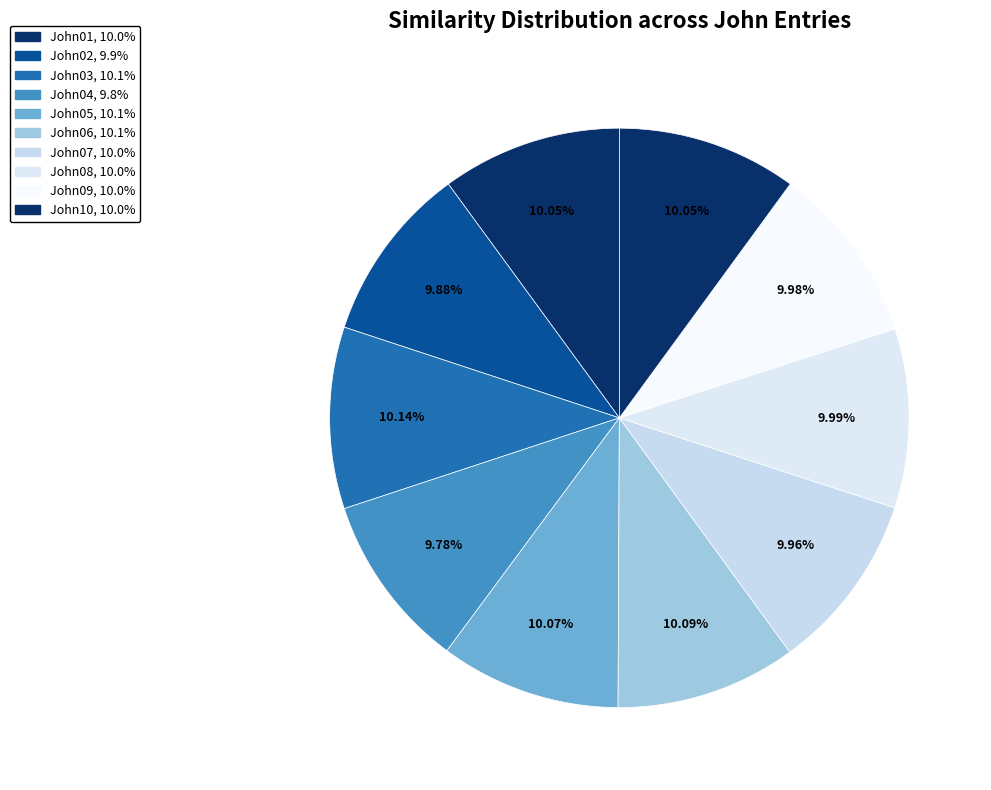

True or false: John09 accounts for 1% of the total.

False